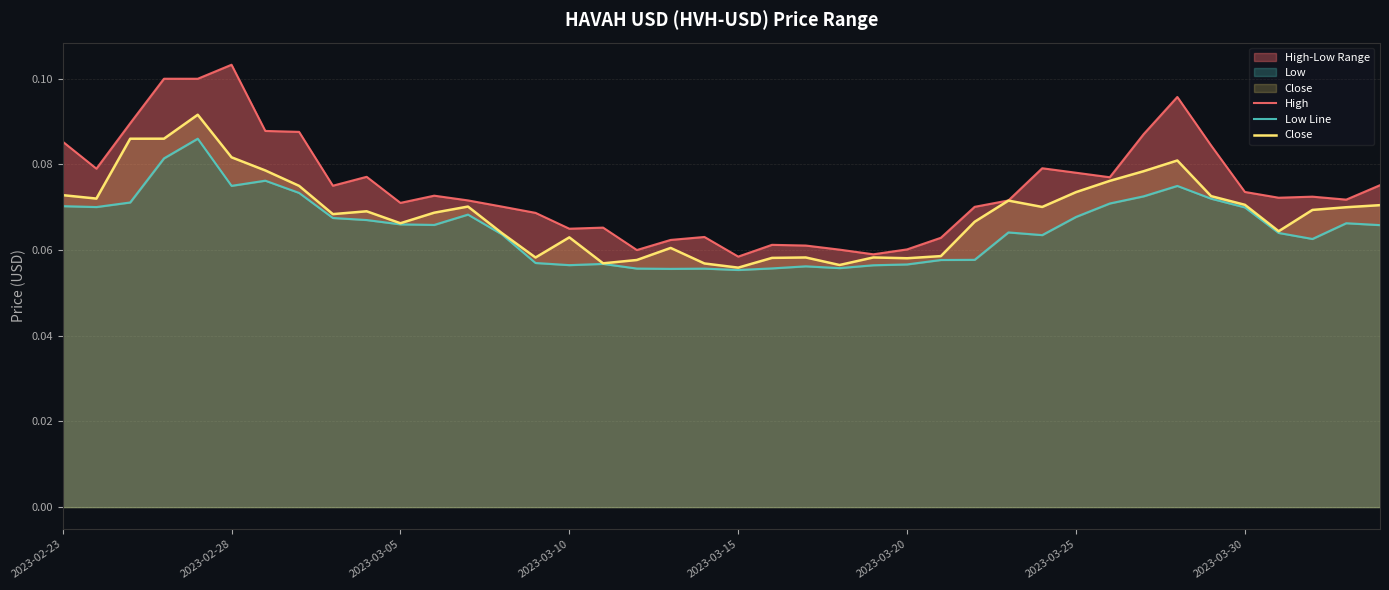

True or false: Close has a value of 0.0 at 2023-03-15.

False